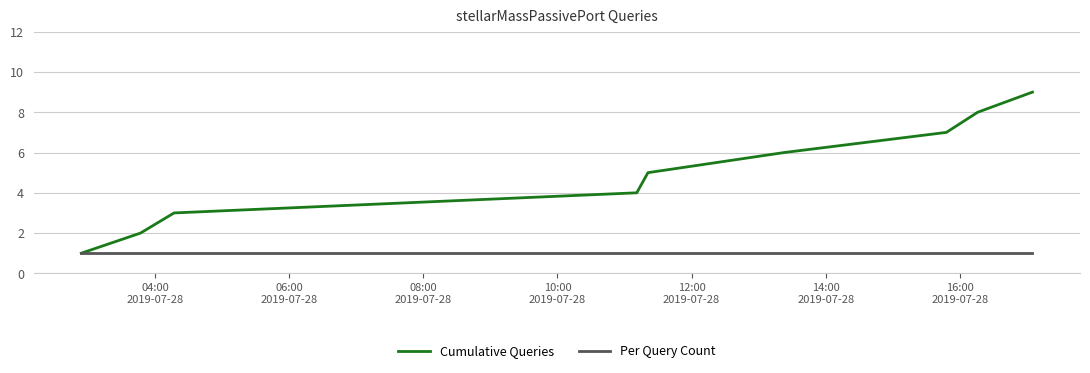

Rank the series by their average value, from lowest to highest.

Per Query Count, Cumulative Queries